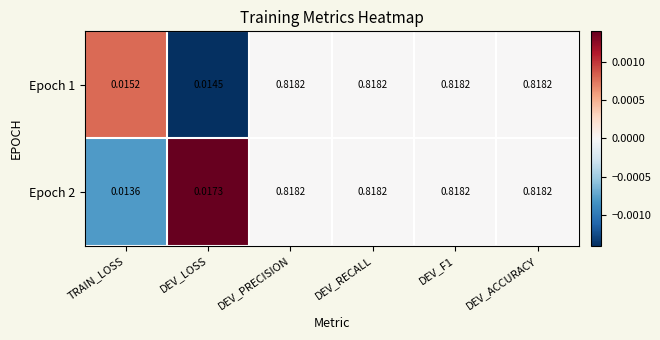

How many distinct data groups are displayed?

2